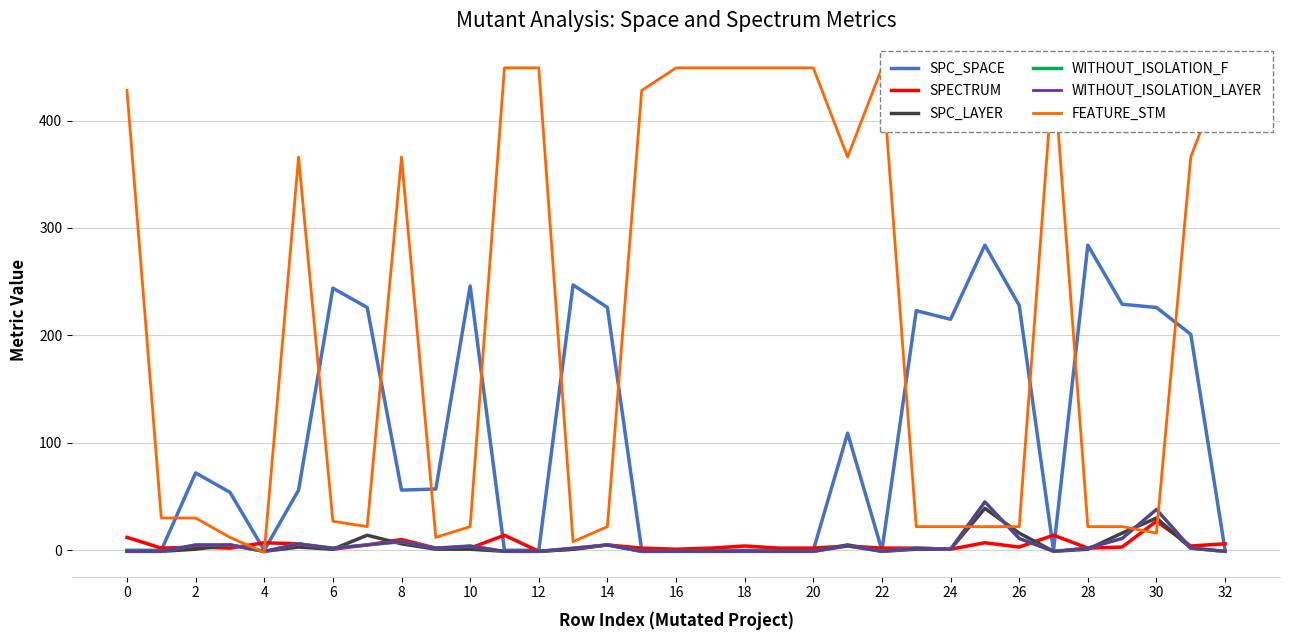

True or false: SPC_SPACE and FEATURE_STM cross at least once.

True